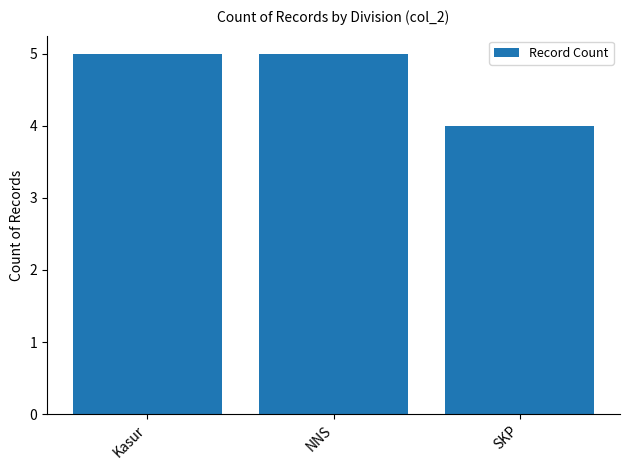

How many data points does each series have?

3